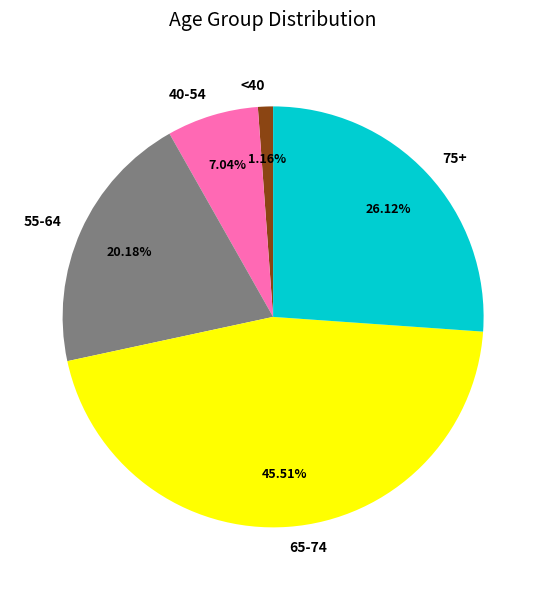

Between <40 and 55-64, which is larger?

55-64